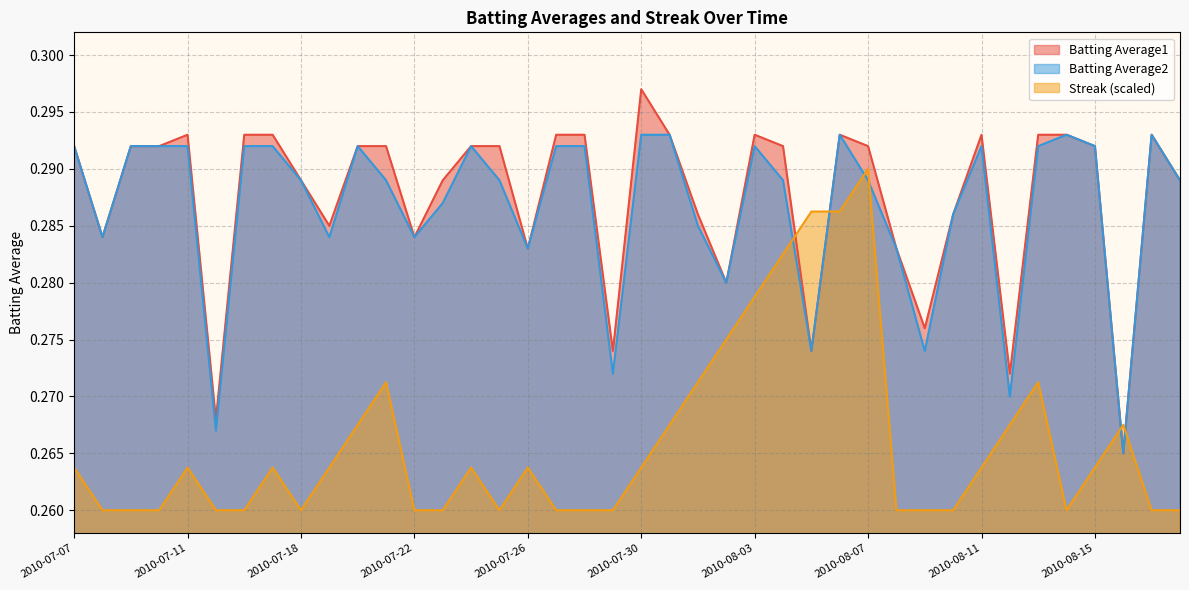

True or false: Streak has a value of 0.3 at 2010-08-13.

True